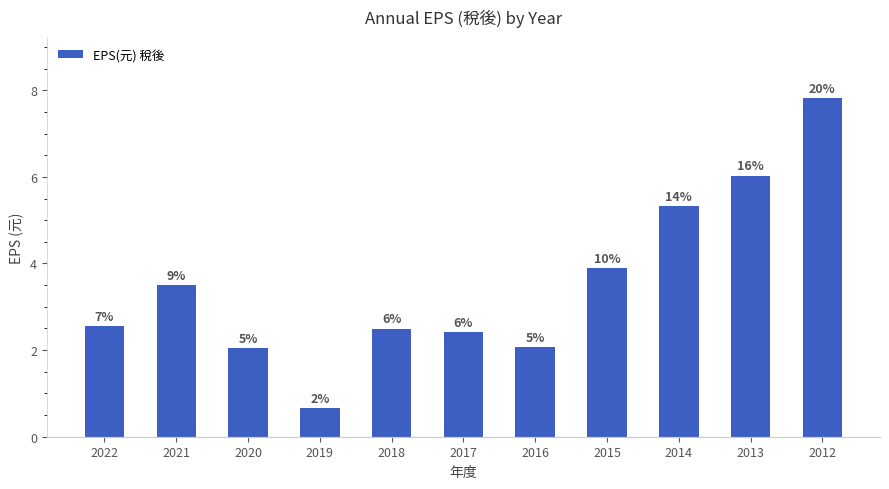

What is the difference between the values at 2022 and 2015?

1.3